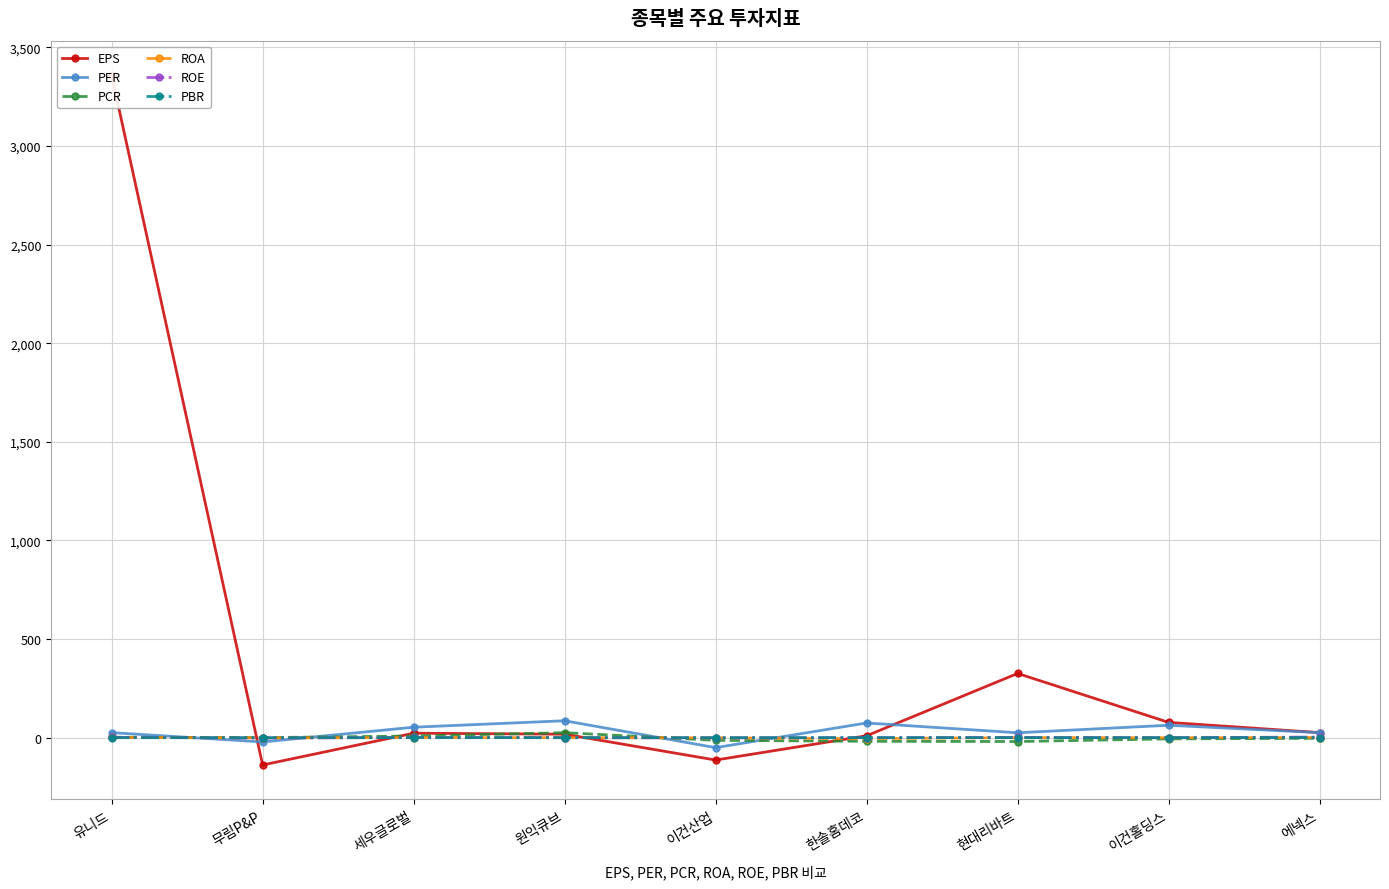

Is the value of ROE at 무림P&P greater than the value of PCR at 현대리바트?

Yes